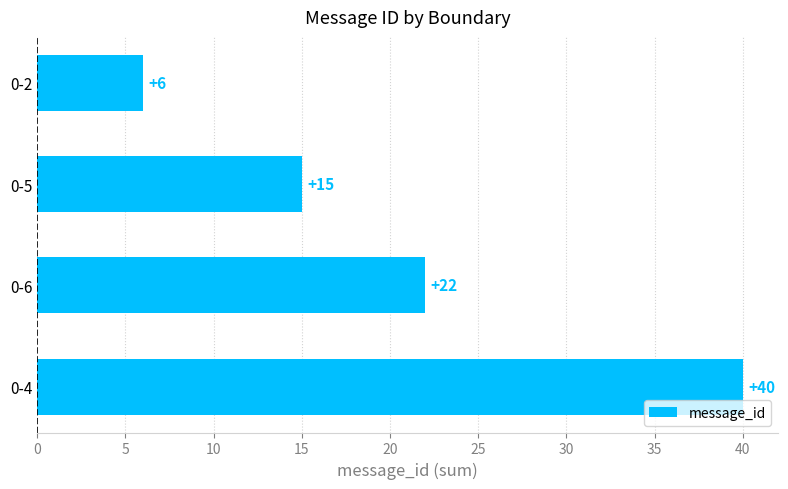

How many distinct data groups are displayed?

1